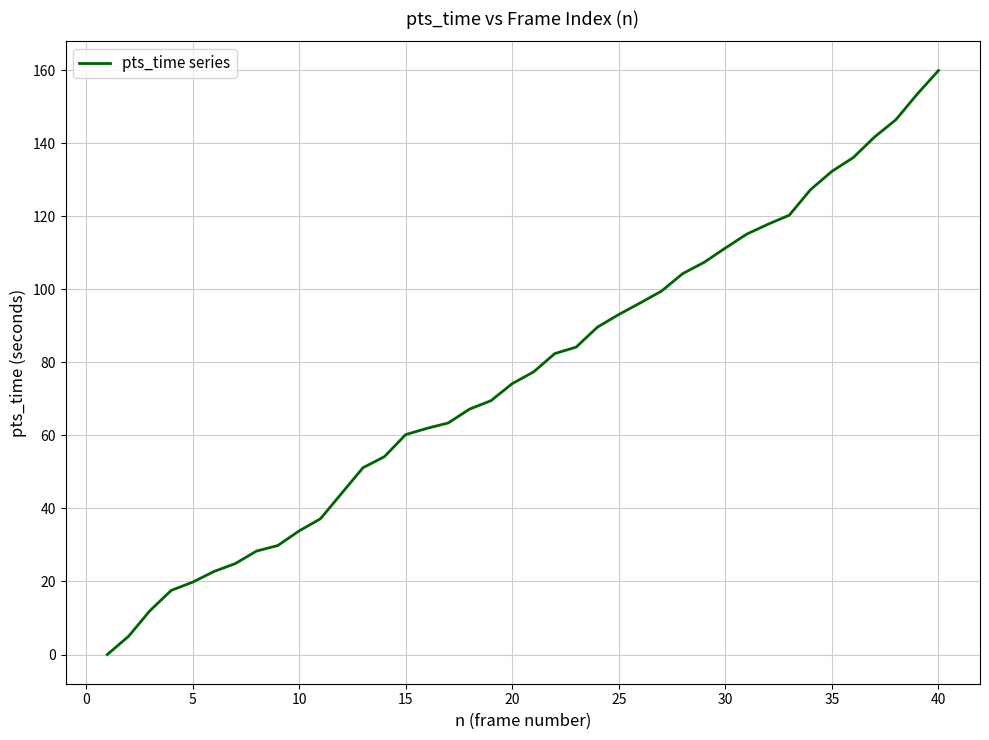

How many values are below 77?

20